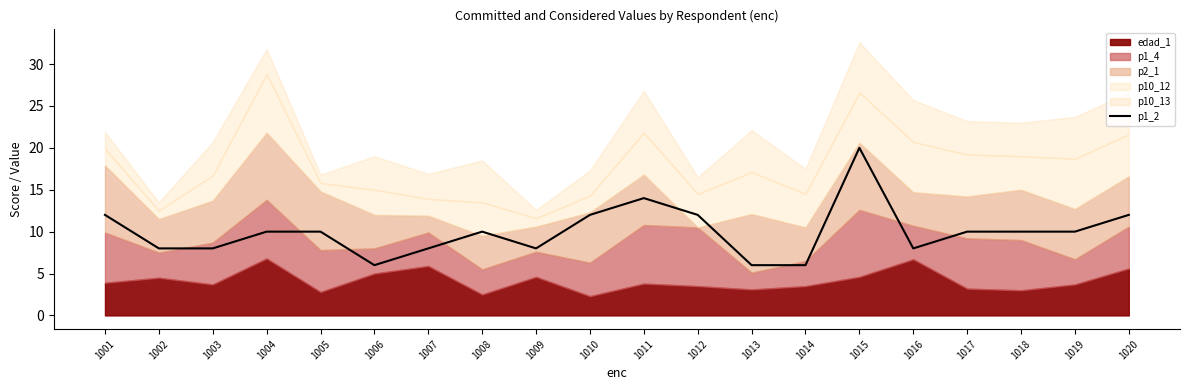

What is the difference between the maximum and second lowest values?

14